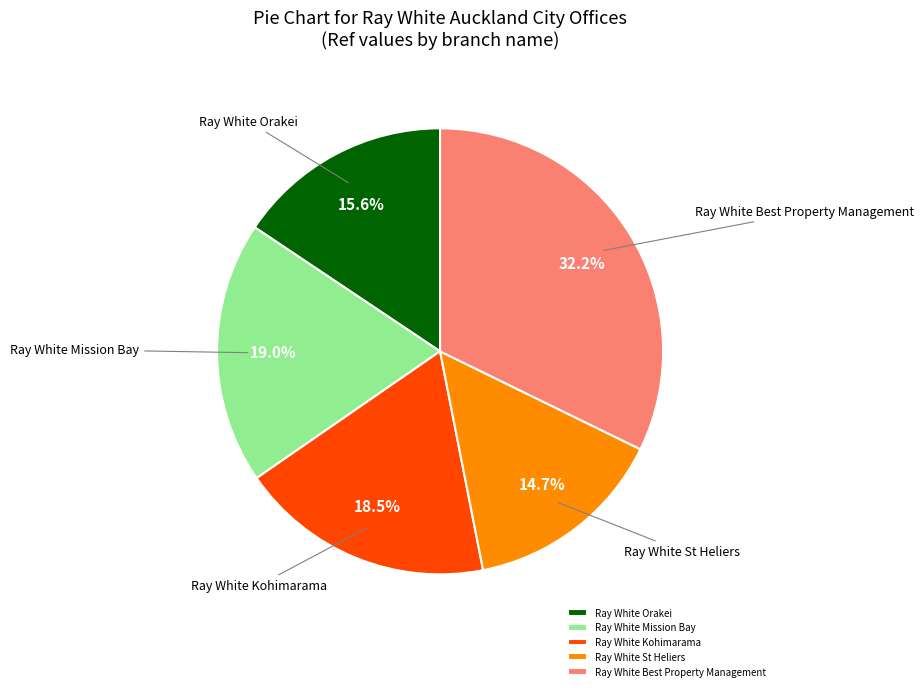

Which slice is the smallest?

Ray White St Heliers